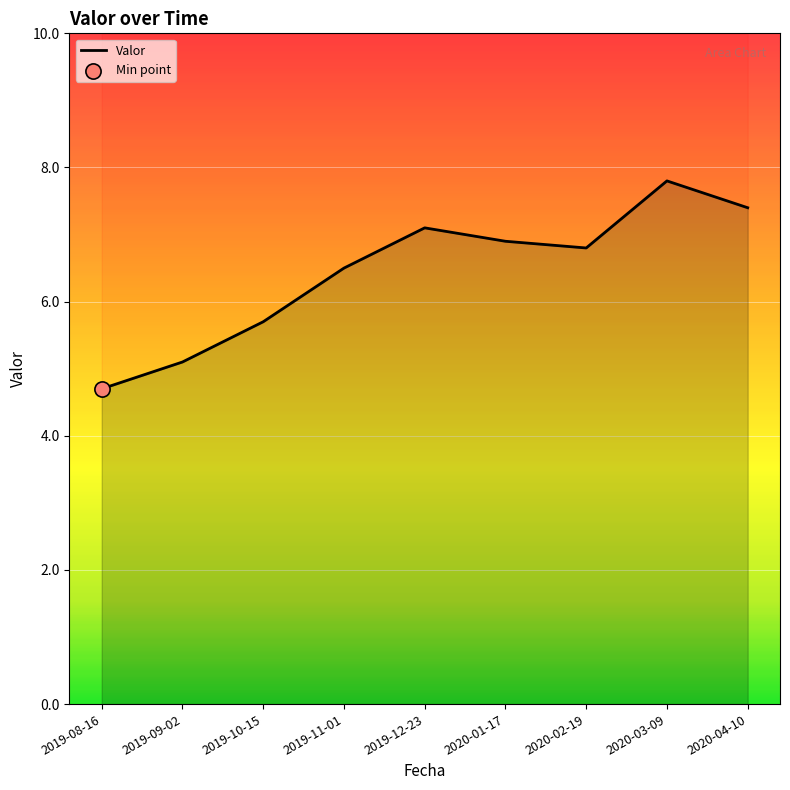

Which has a higher value, 2020-04-10 or 2020-02-19?

2020-04-10